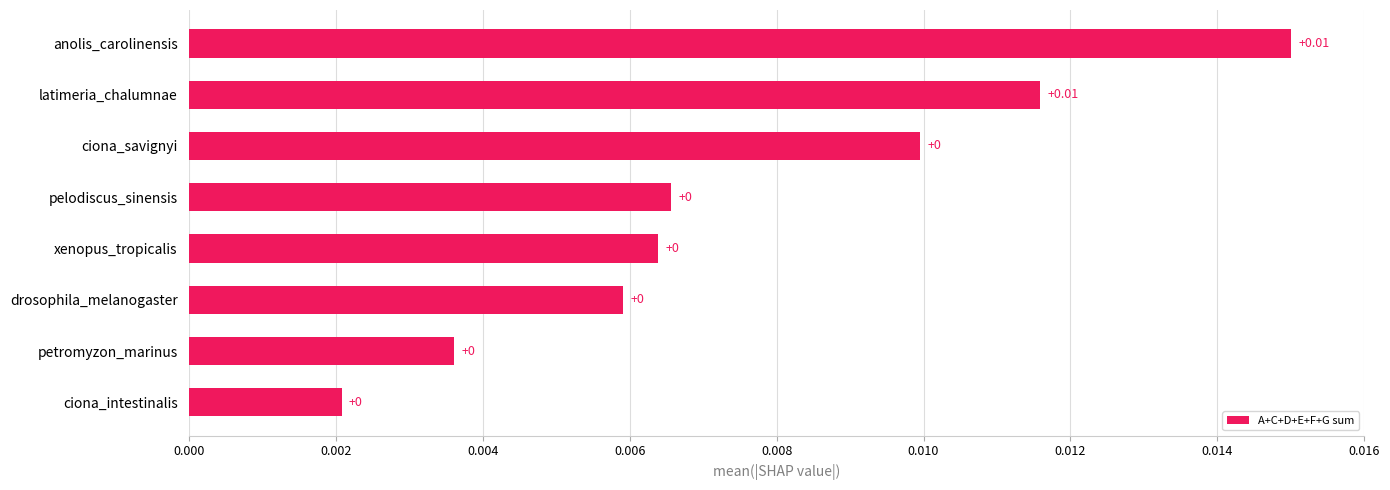

Between ciona_savignyi and petromyzon_marinus, which is larger?

ciona_savignyi